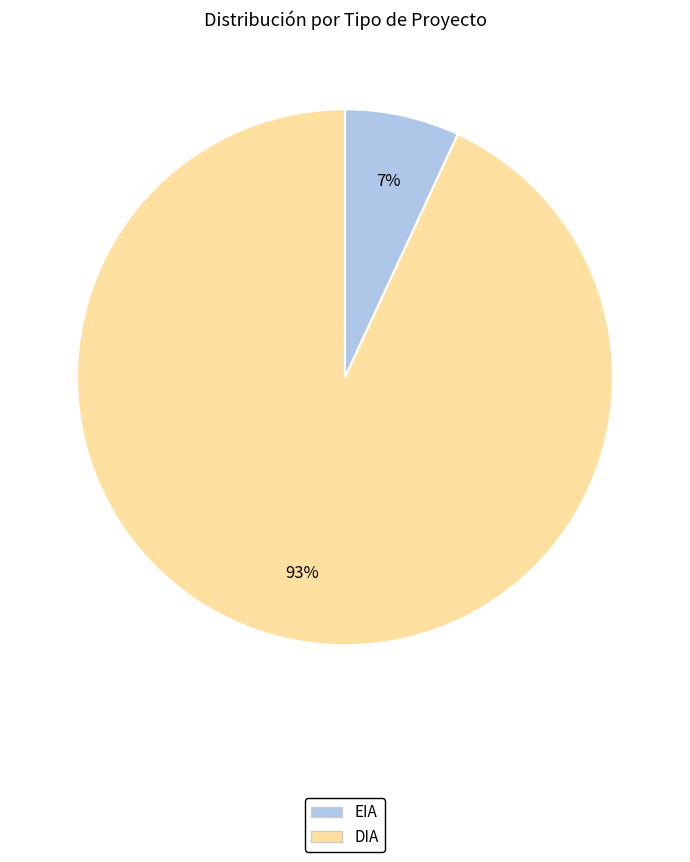

How many slices are in this pie chart?

2